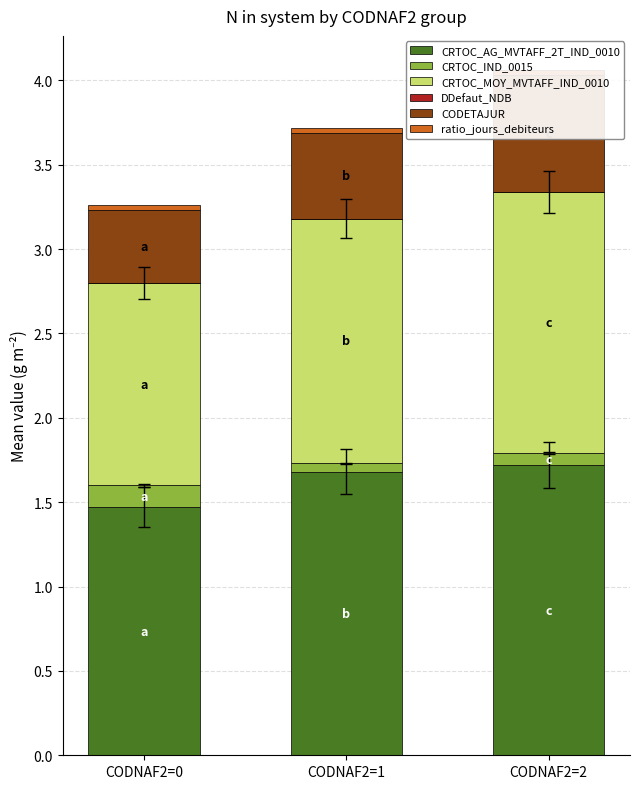

Between CODNAF2=1 and CODNAF2=2, which series saw the biggest shift?

CODETAJUR